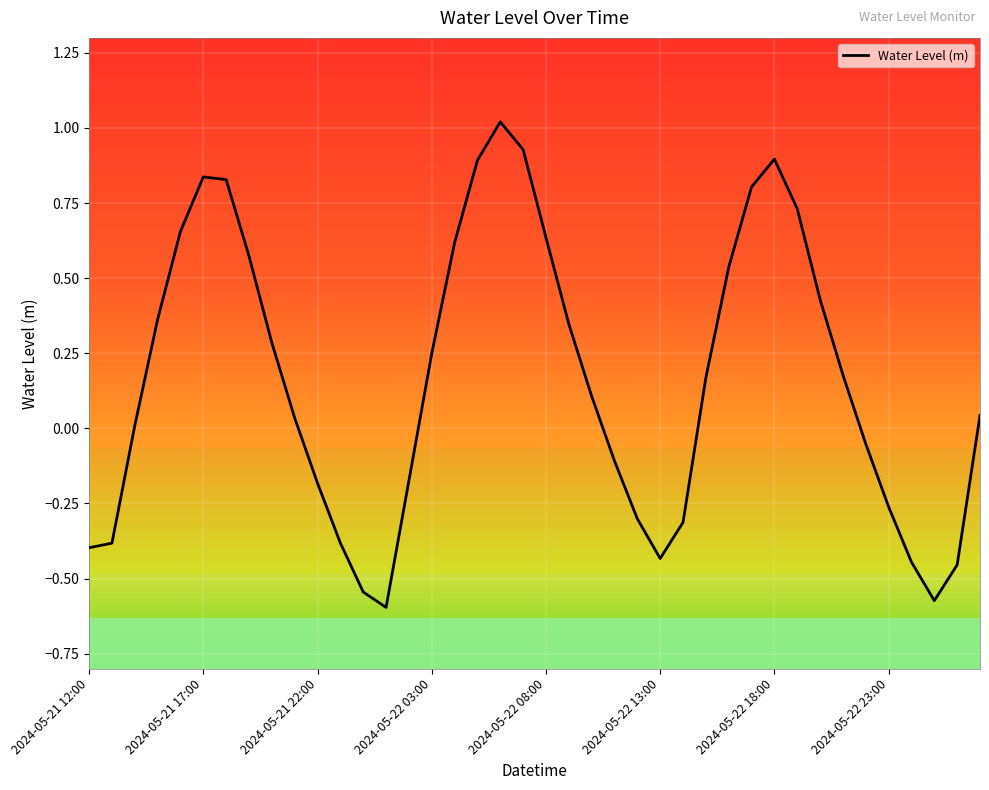

What is the difference between the maximum and minimum values?

1.6